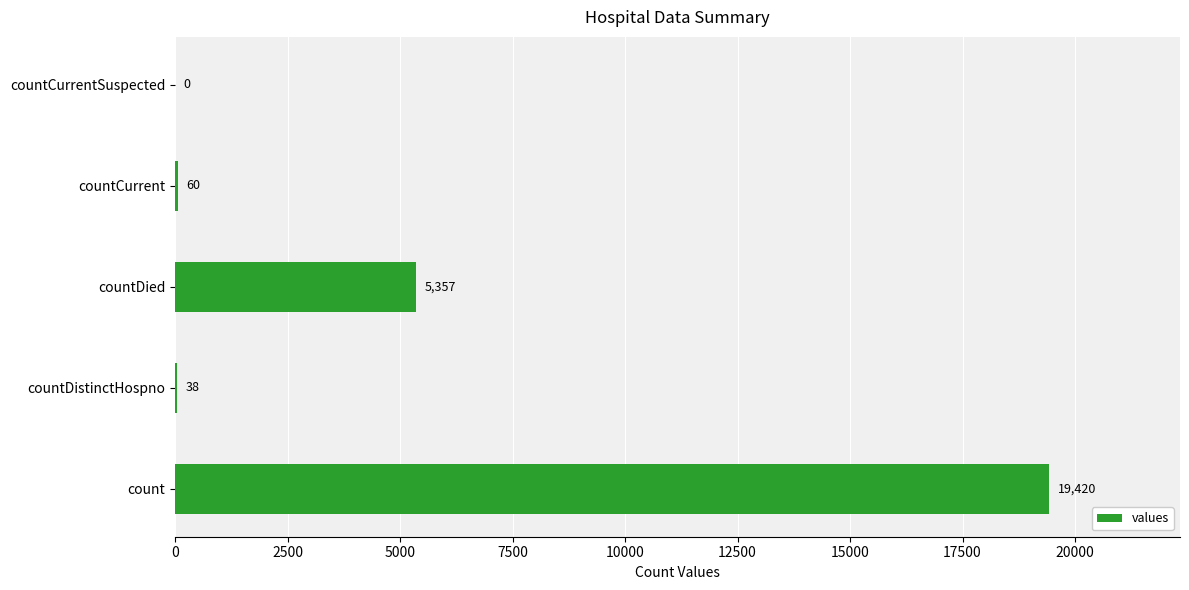

Are the bars grouped side by side (vs. stacked)?

No